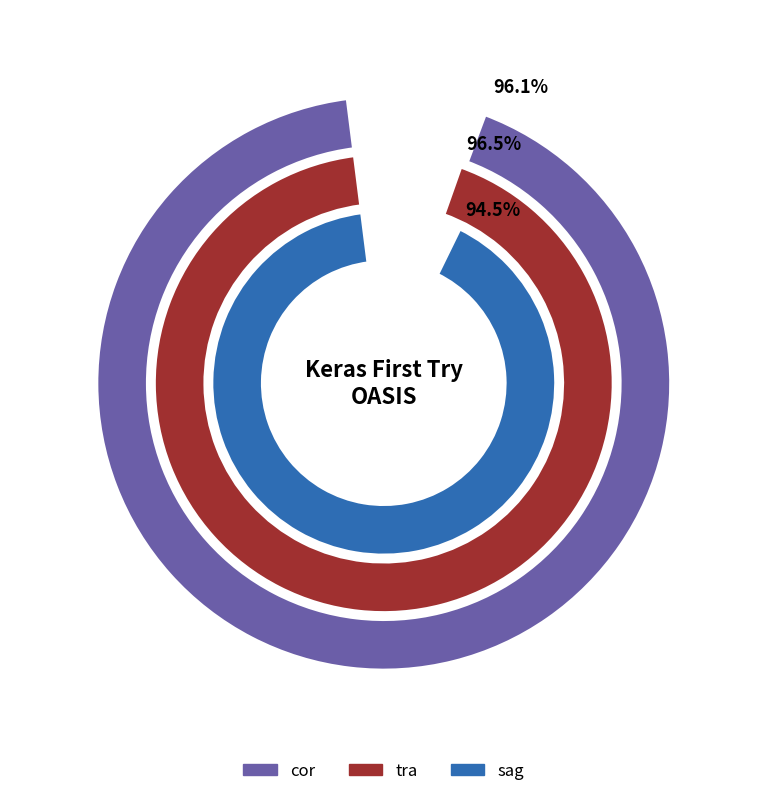

The cor slice represents 33% of the pie. True or false?

True